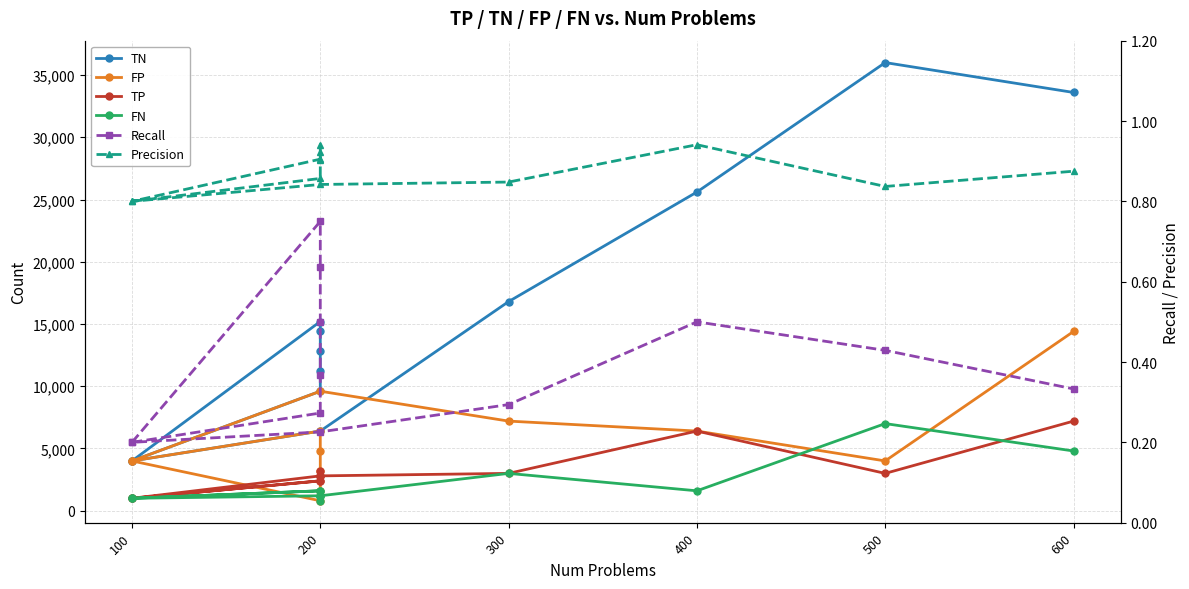

True or false: FP has more than 1 points higher than both neighbors.

True